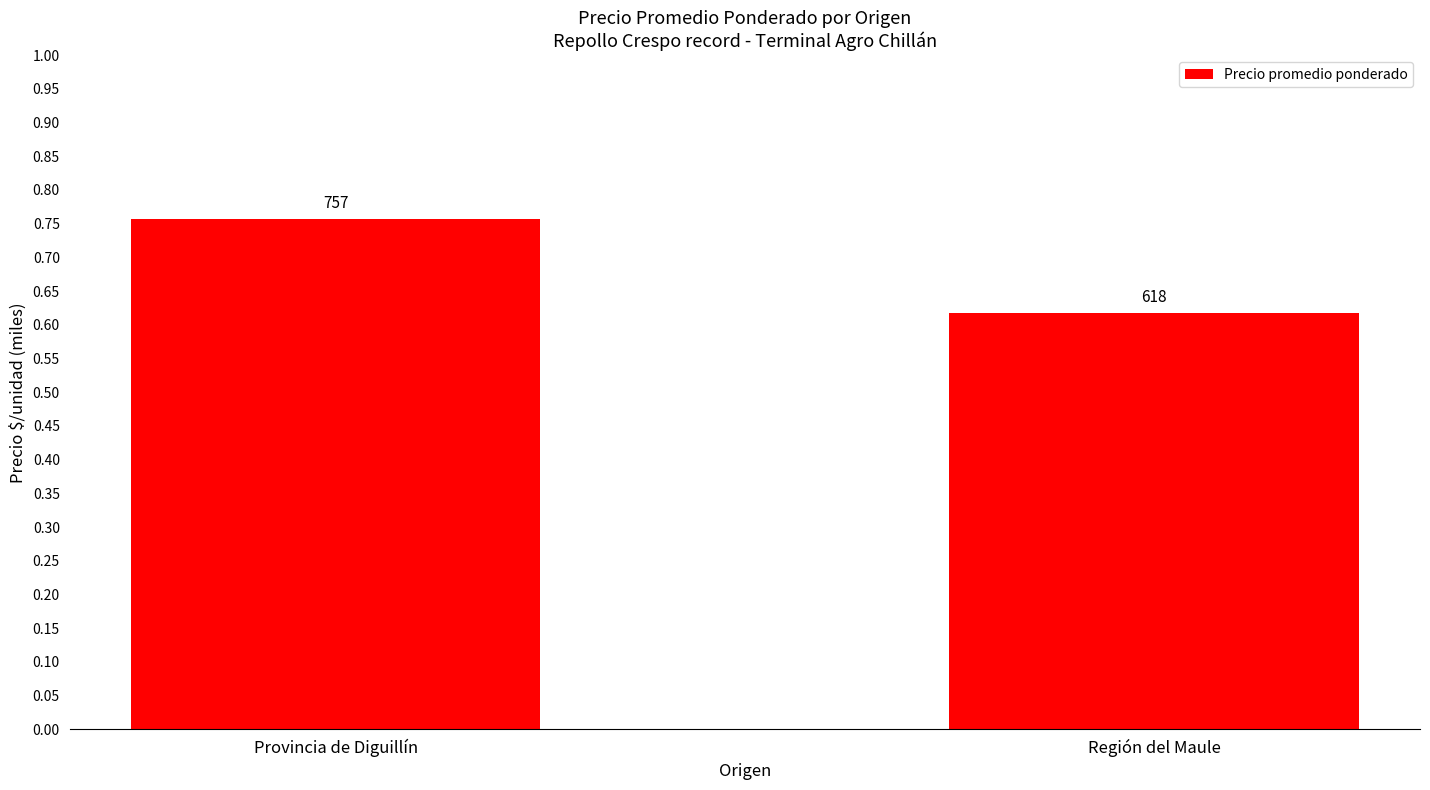

Which label corresponds to the largest value in the chart?

Provincia de Diguillín